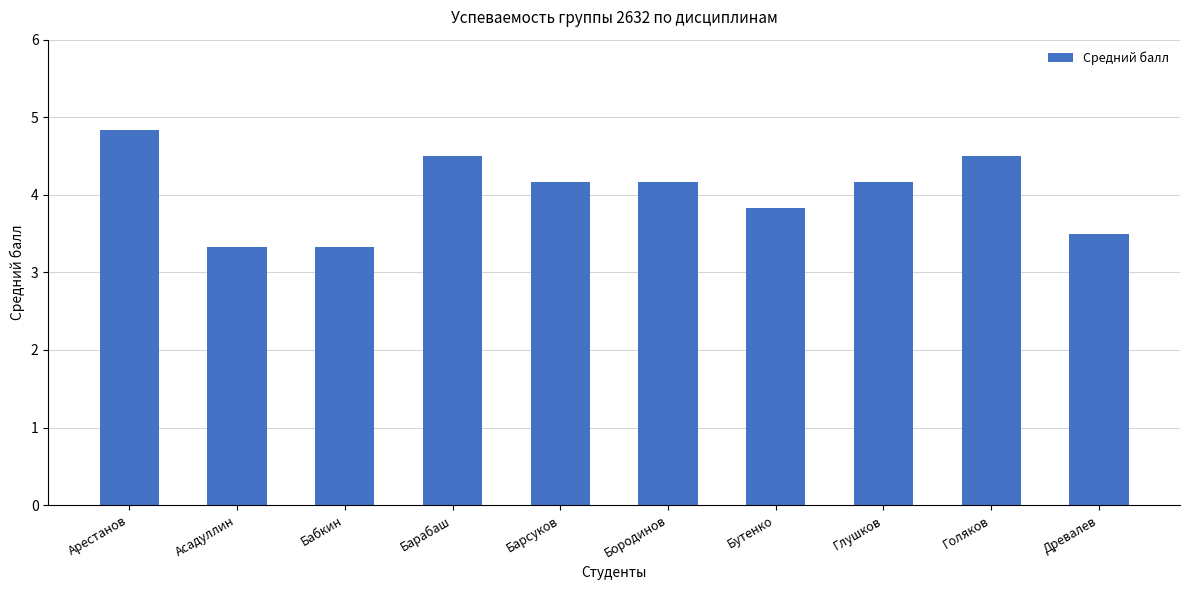

At which category does the chart reach its peak across all series?

Арестанов